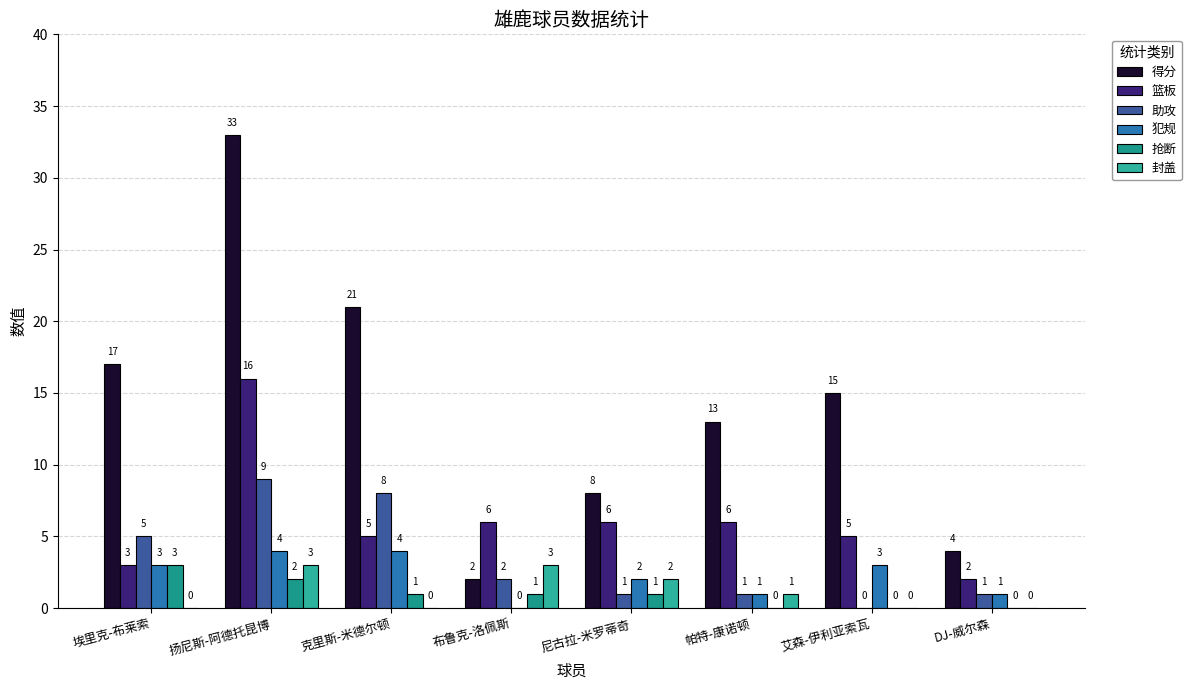

Which series changed the most between 尼古拉-米罗蒂奇 and 艾森-伊利亚索瓦?

得分